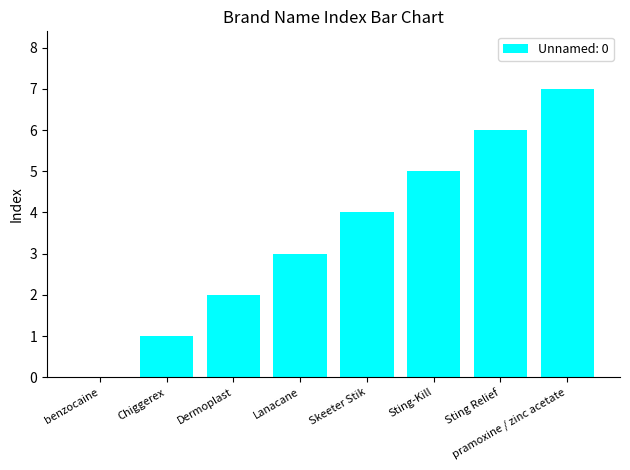

The value at Dermoplast is 1. True or false?

False